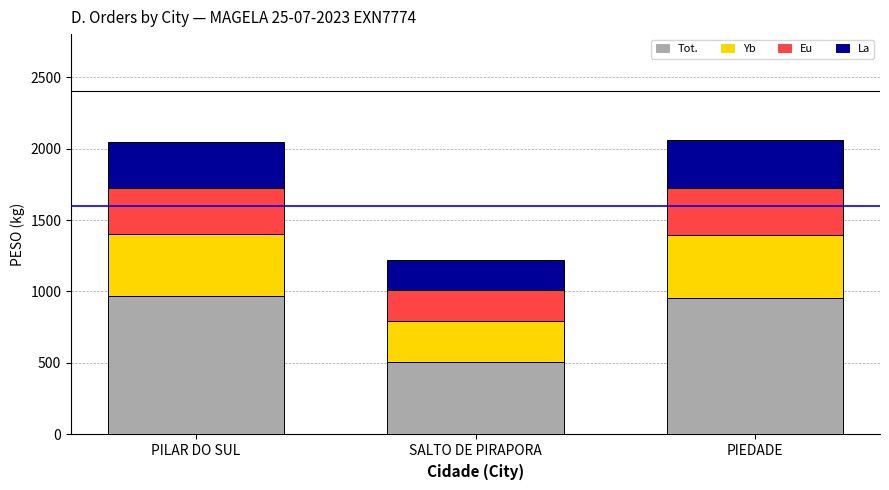

How many categories are shown in the chart?

3